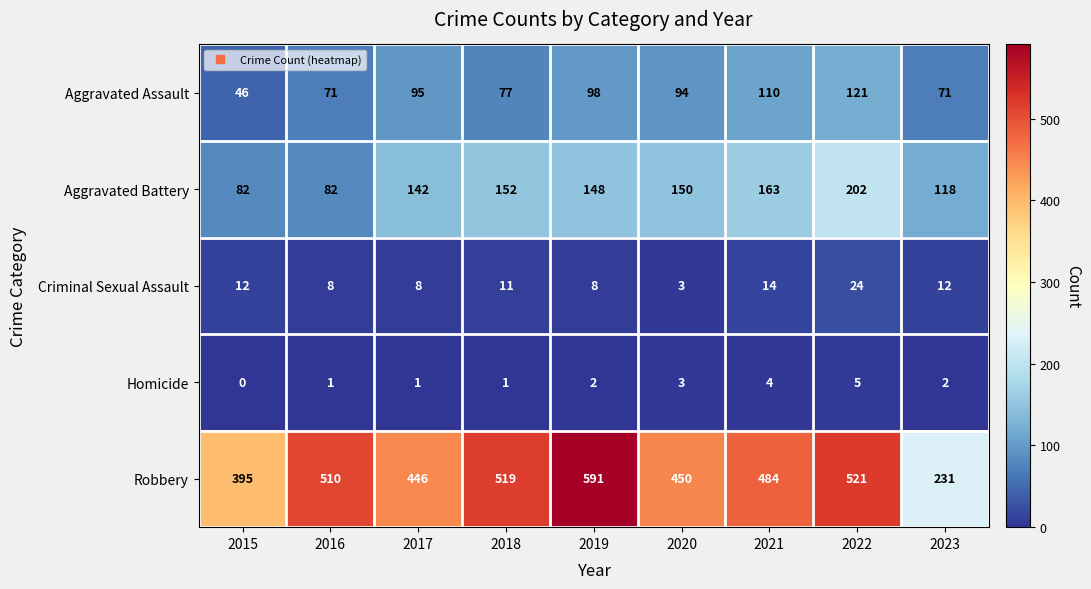

At how many categories does at least one series exceed 285?

8